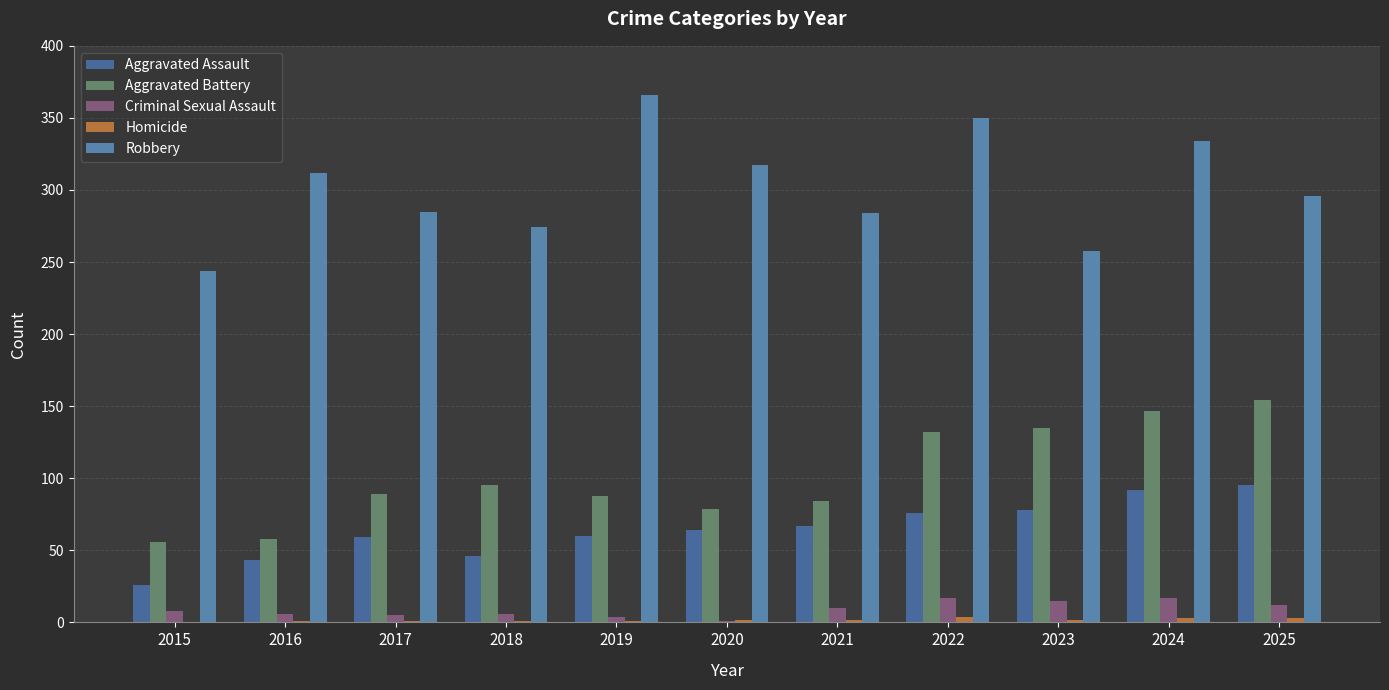

Count the number of categories in the chart.

11